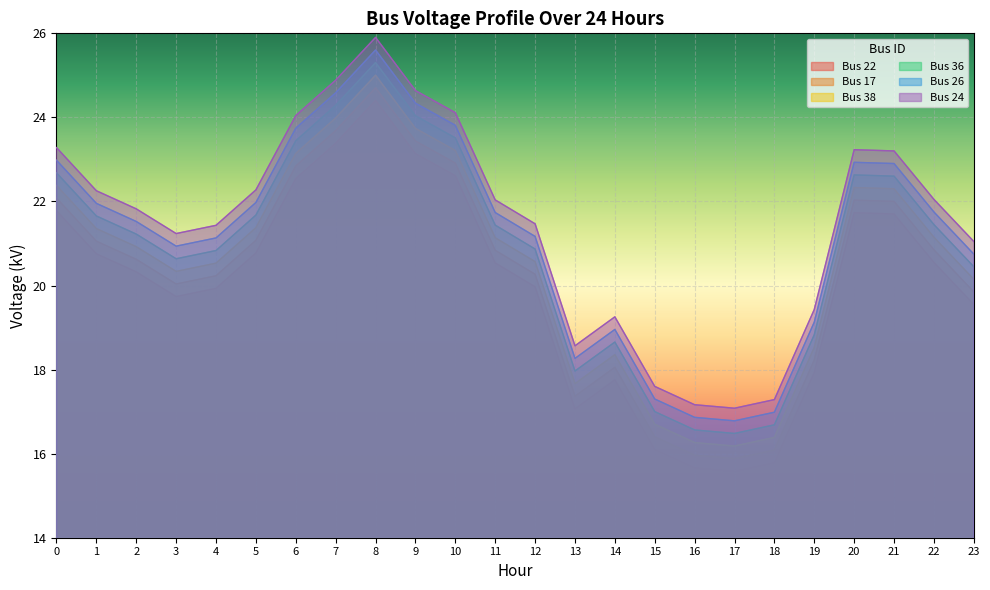

The Bus 24 series shows 22.3 at 1. True or false?

True